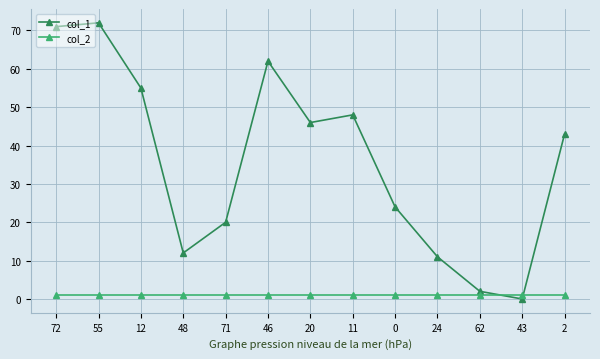

At which label does col_1 first exceed 43?

72